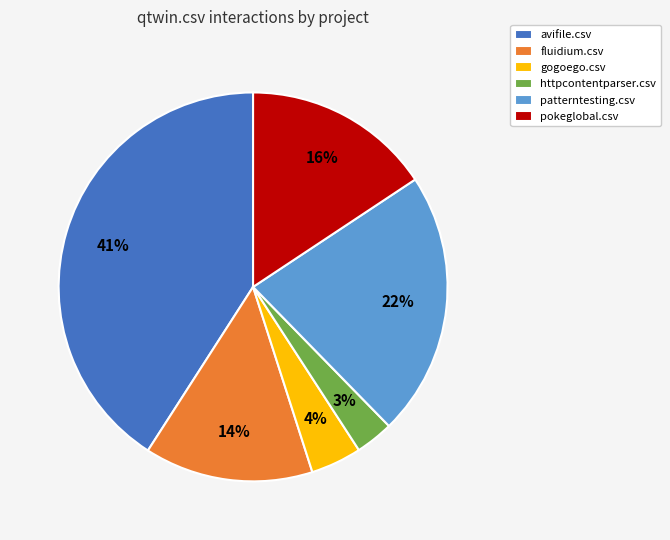

Is the sum of httpcontentparser.csv and gogoego.csv greater than half?

No